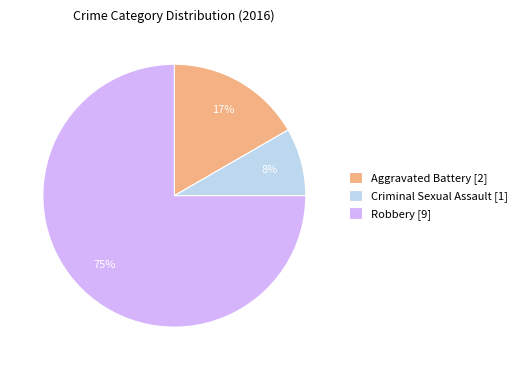

Do Robbery [9] and Criminal Sexual Assault [1] together represent more than half of the pie?

Yes